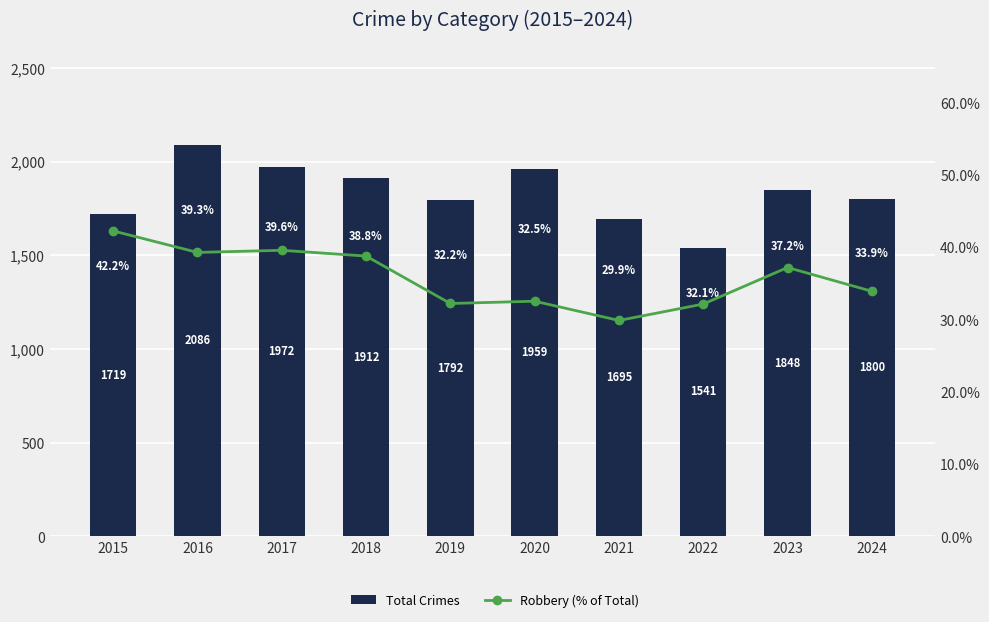

How many values in the Robbery (% of Total) series exceed 37?

5